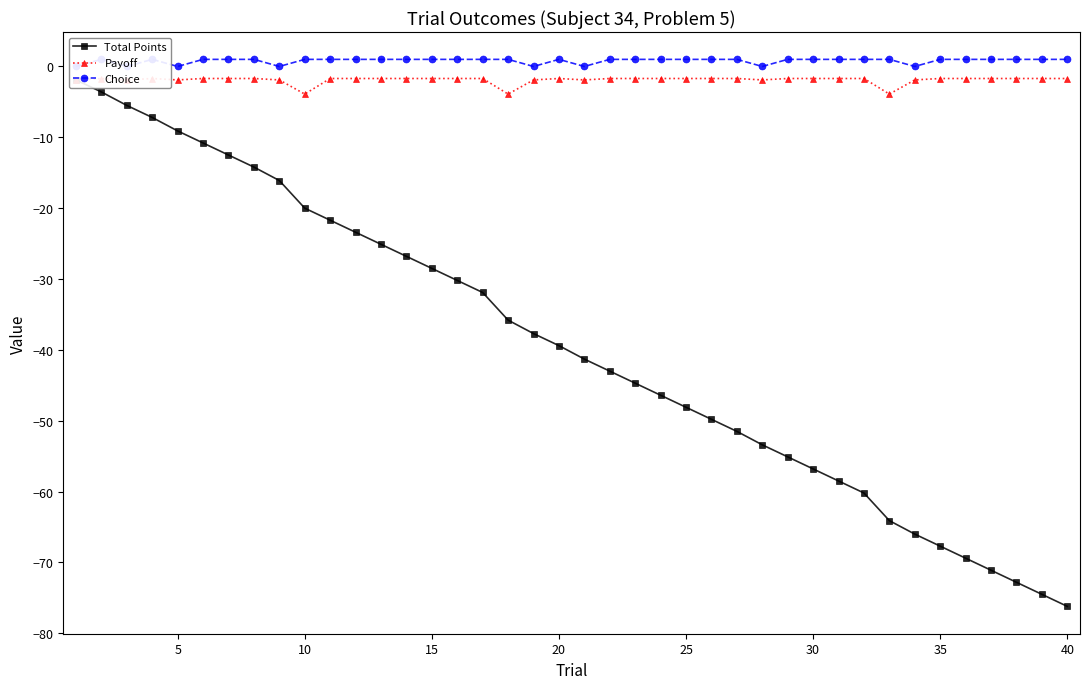

What are all the series names shown in the legend?

Total Points, Payoff, Choice